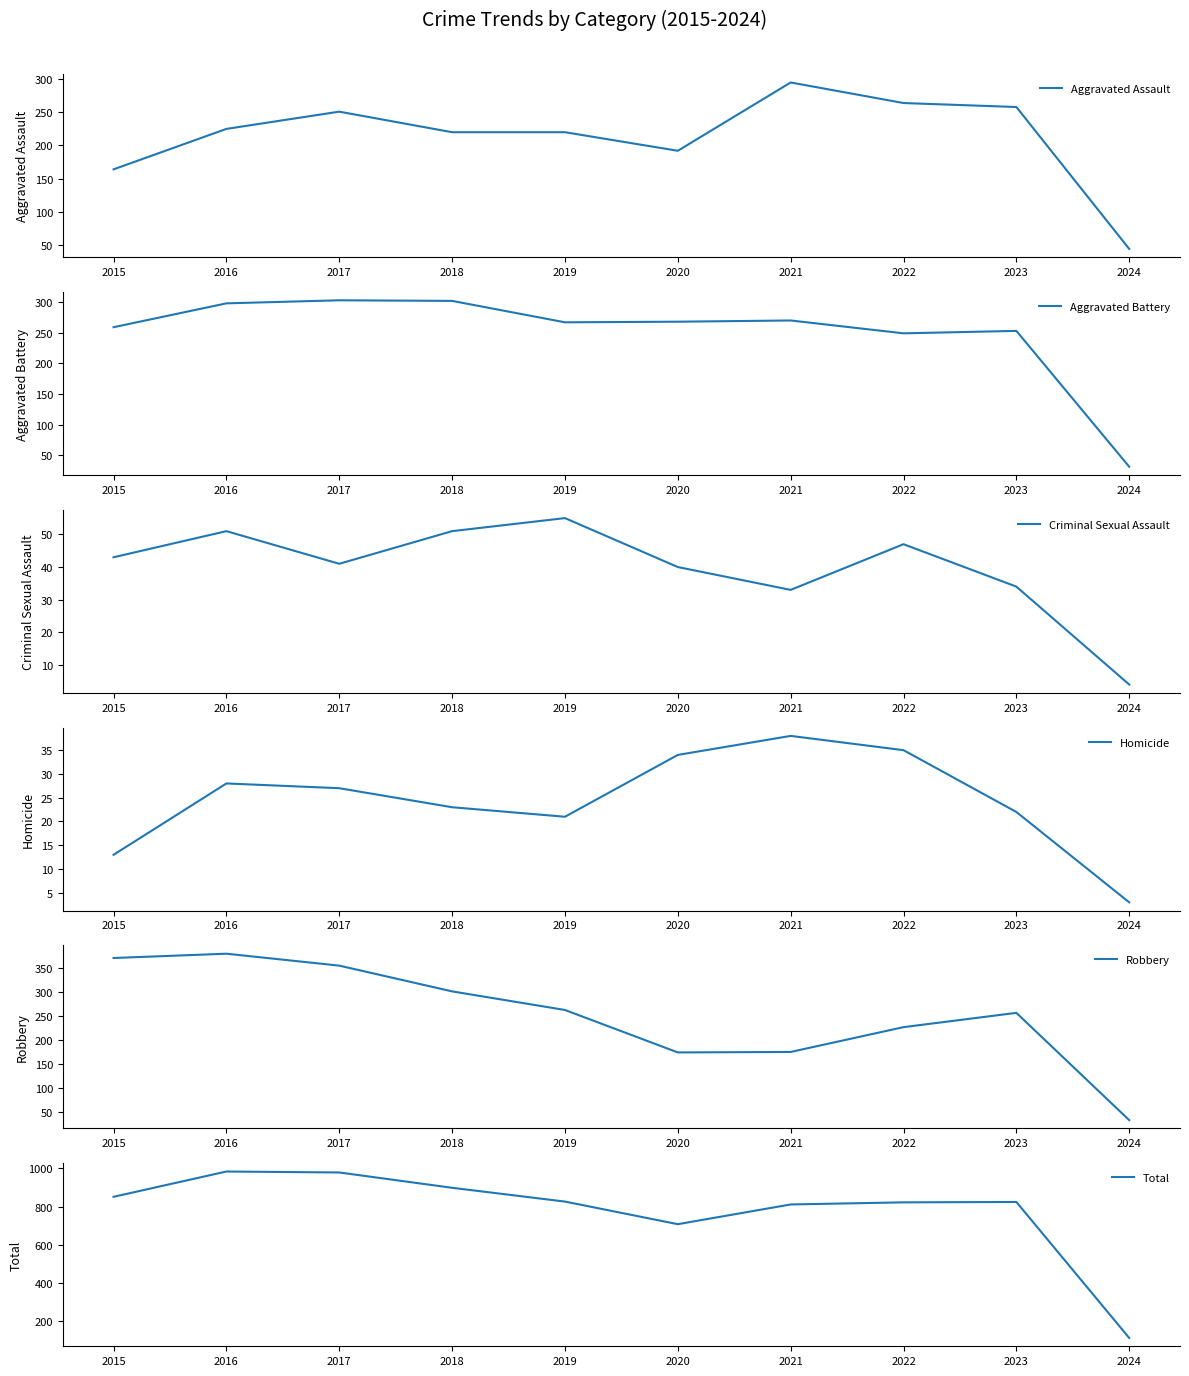

Is the value of Criminal Sexual Assault at 2018 greater than the value of Aggravated Assault at 2018?

No